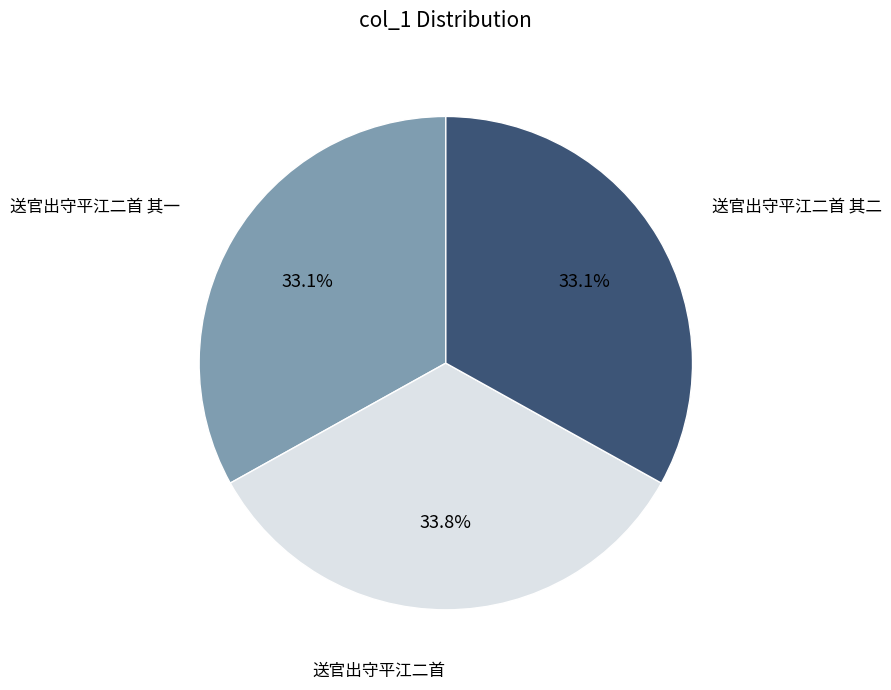

How many slices are in this pie chart?

3